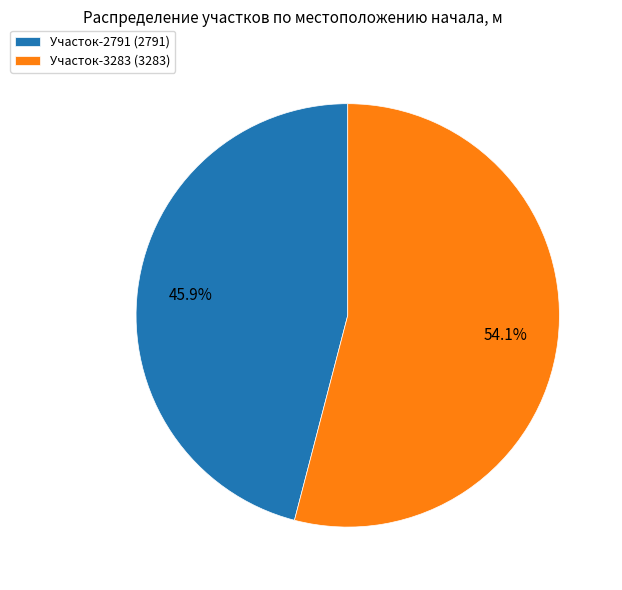

How many slices are in this pie chart?

2